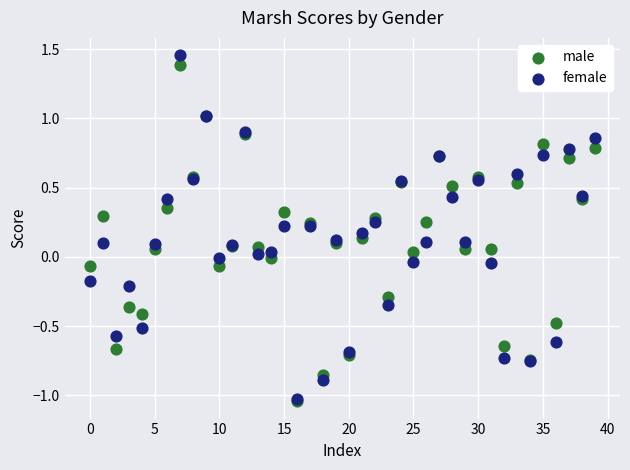

Which series has the largest Y range (max minus min)?

female